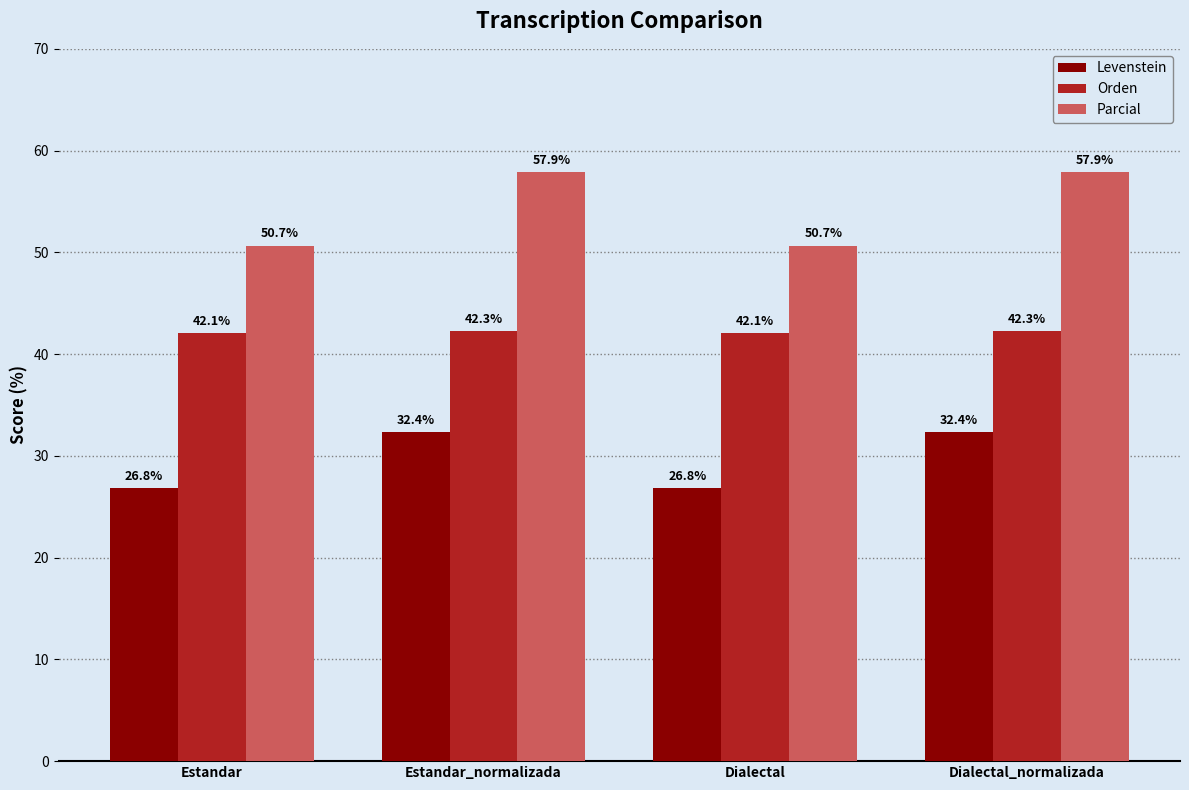

Rank the series by their maximum value, from lowest to highest.

Levenstein, Orden, Parcial